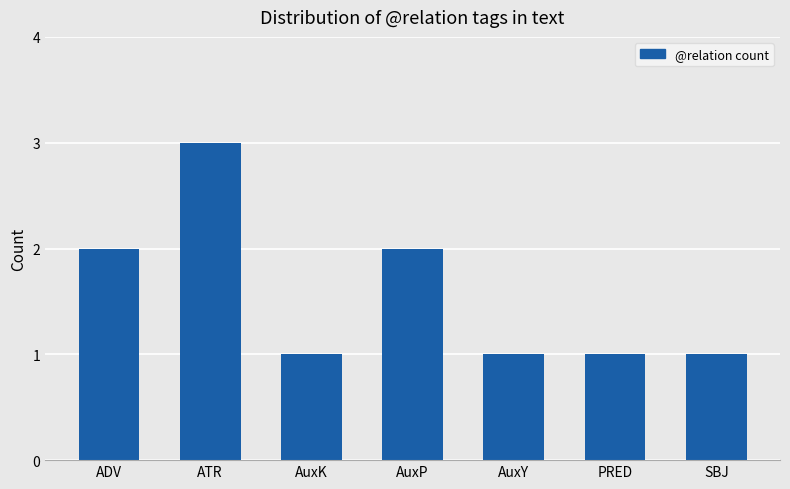

What is the ratio of the value at ADV to the value at ATR?

0.7